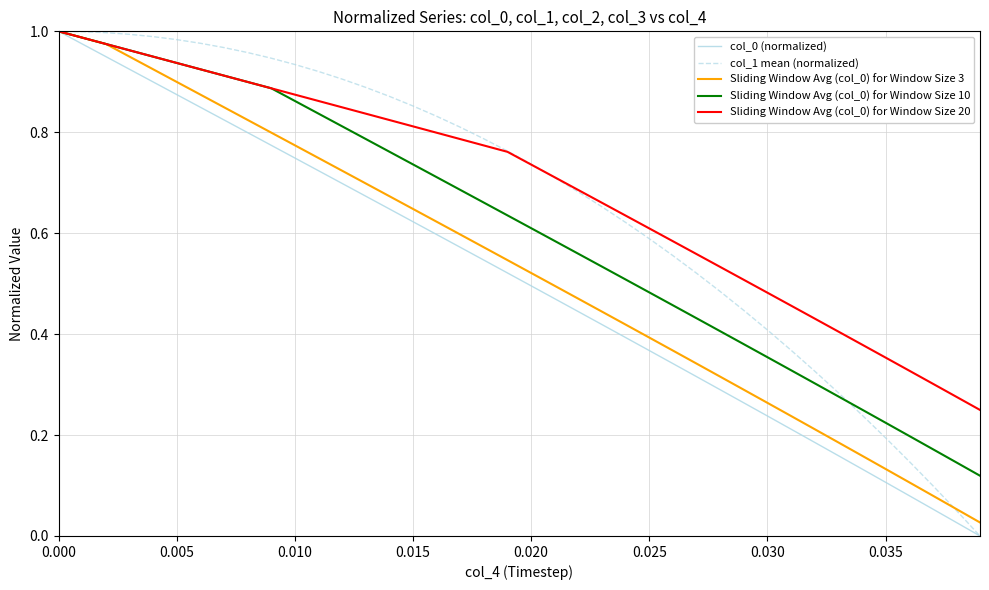

What is the difference between the maximum and minimum values in the col_0 (normalized) series?

1.0